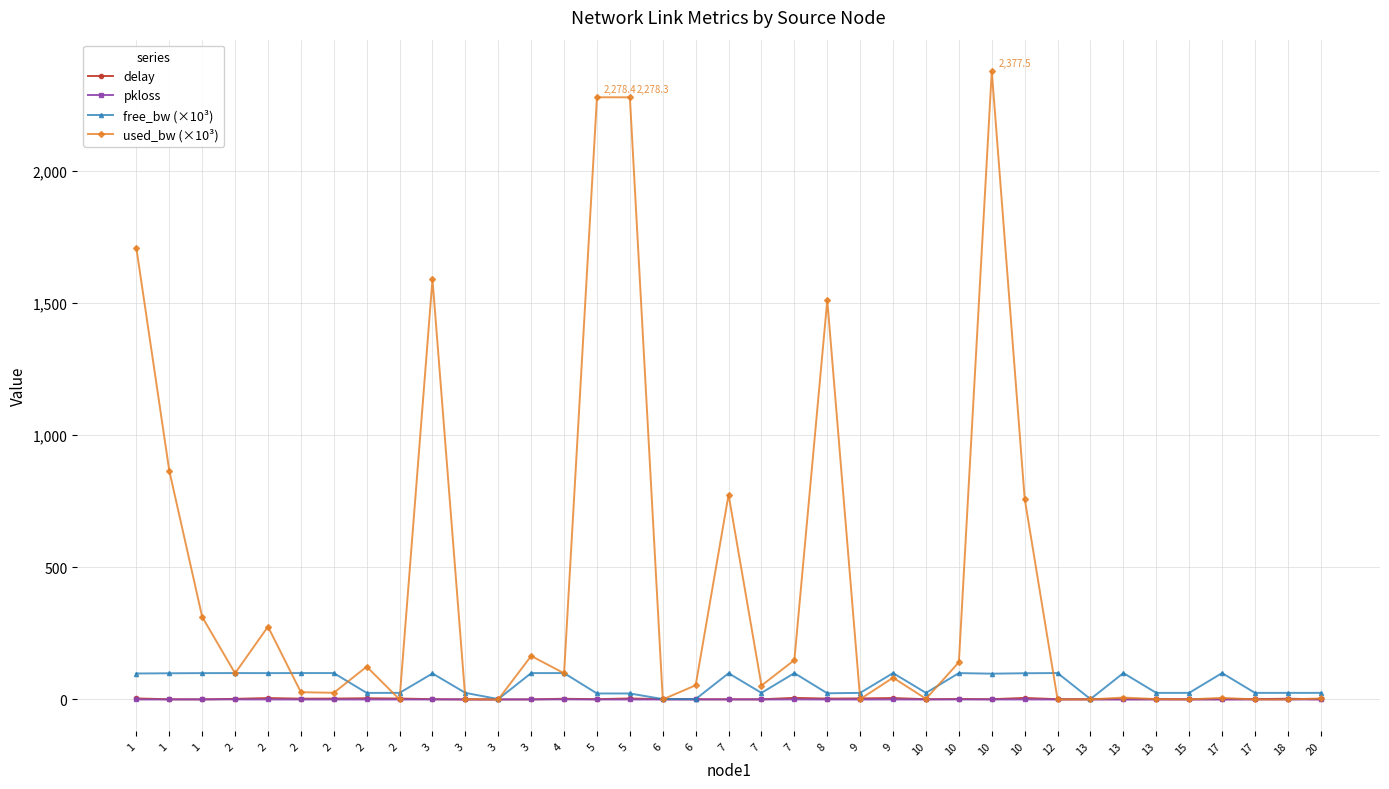

True or false: pkloss and free_bw (×10³) intersect in this chart.

False